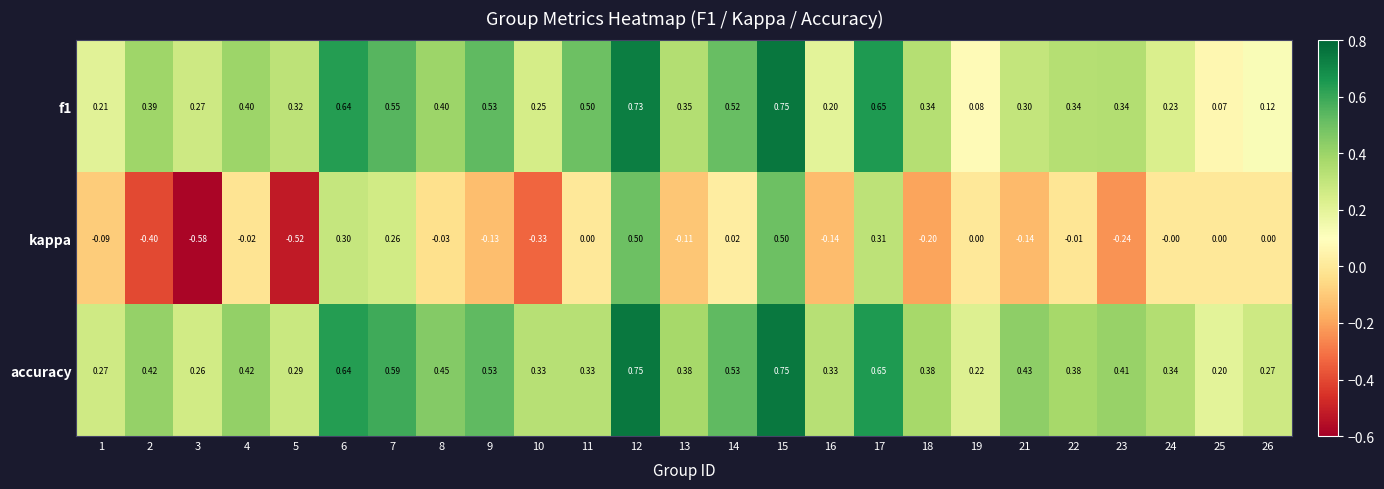

Which series changed the most between 6 and 9?

kappa